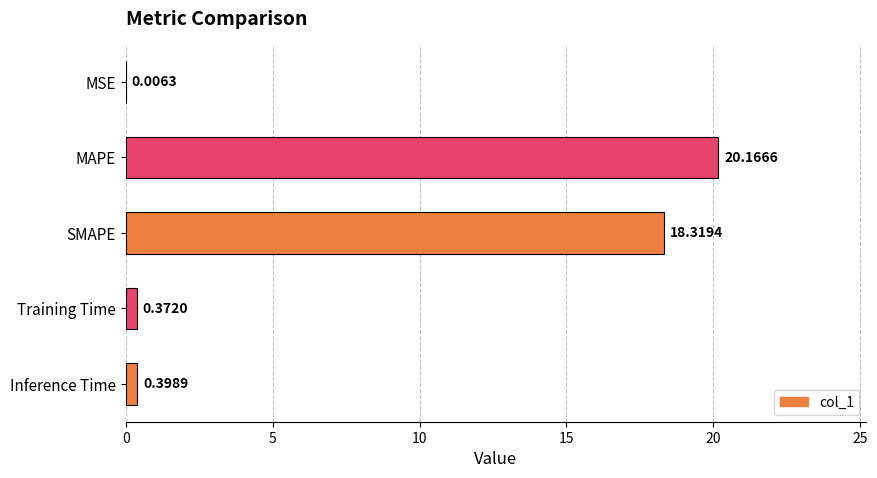

What is the maximum value shown in the chart?

20.2